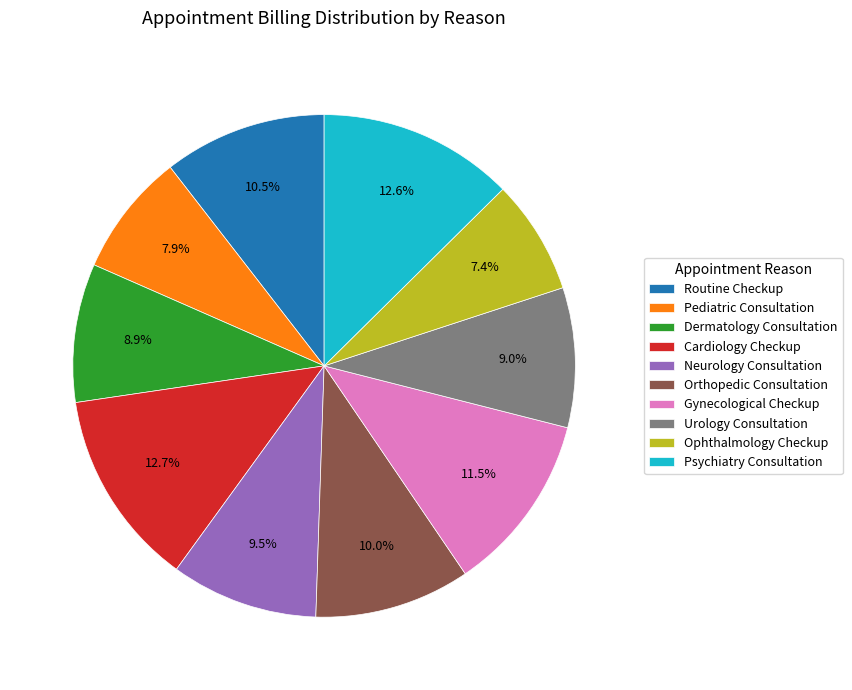

Between Pediatric Consultation and Routine Checkup, which is larger?

Routine Checkup